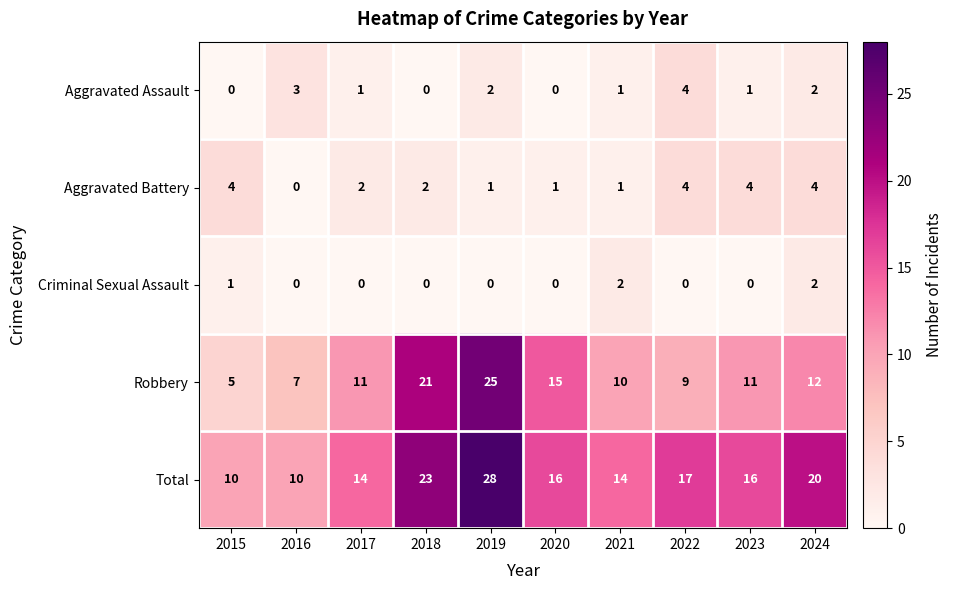

Which category has the highest value across all series?

2019